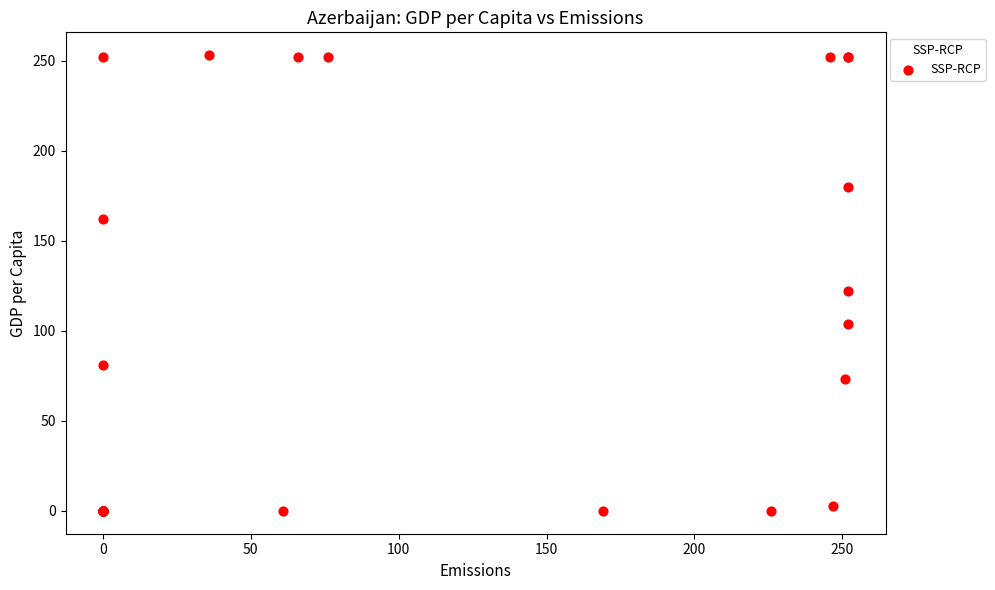

What Y value in the scatter plot is closest to 126?

122